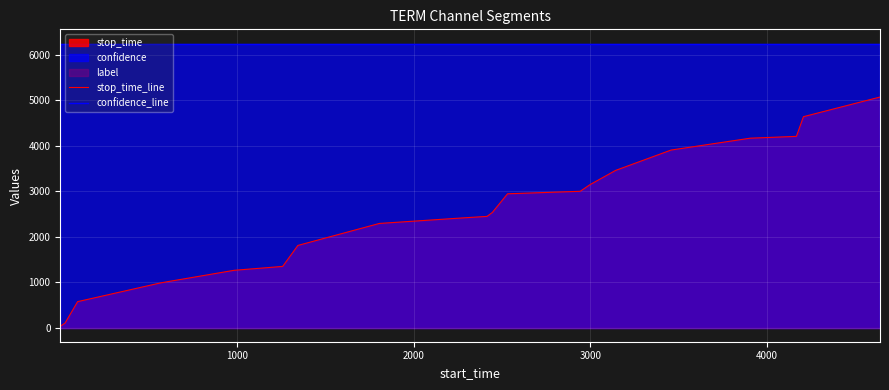

True or false: stop_time_line and confidence_line intersect in this chart.

False